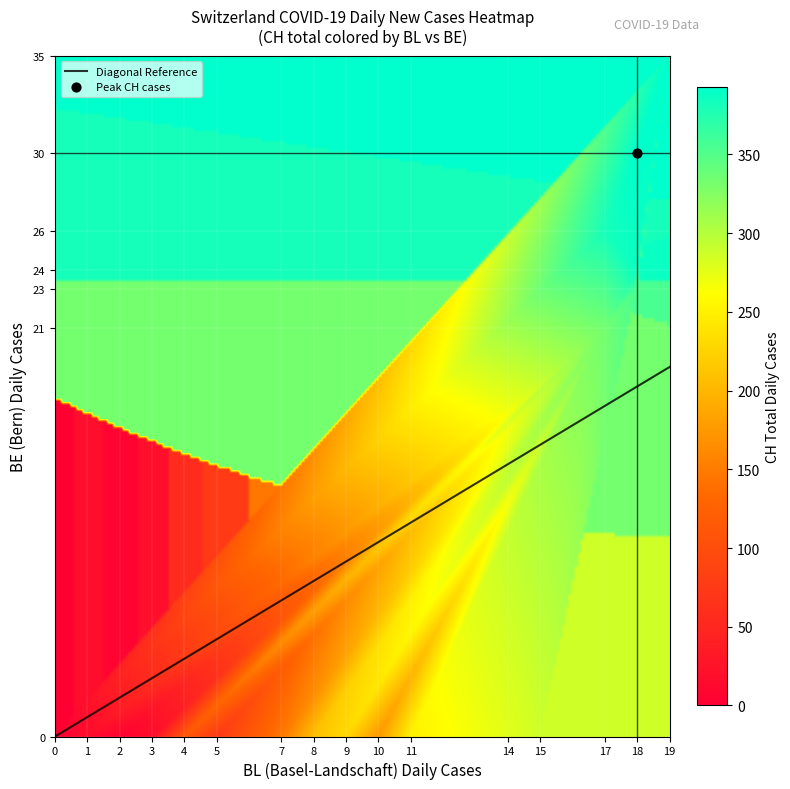

True or false: the data shows 230 at 2020-03-26.

True